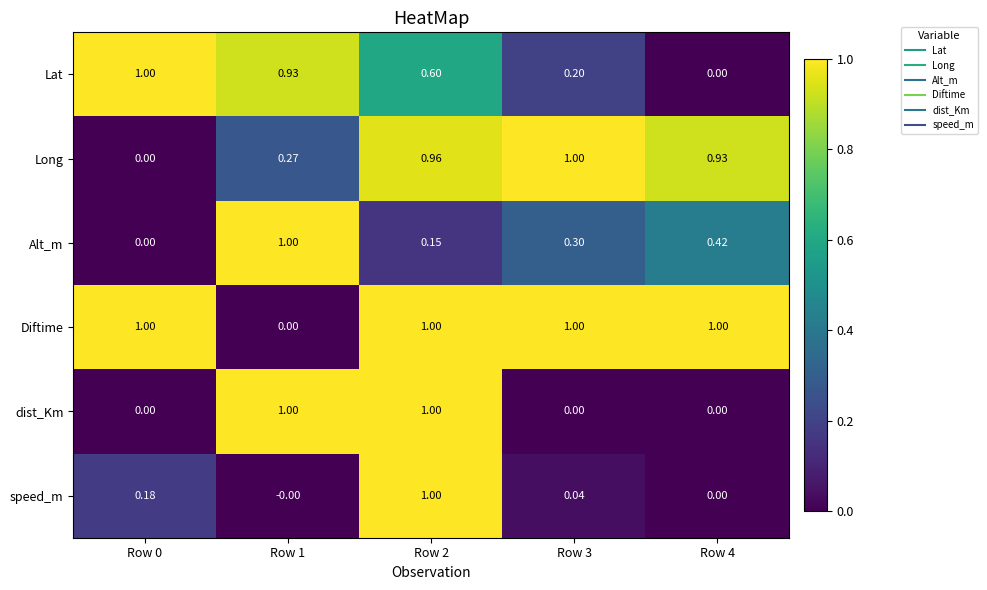

Which series changed the most between Row 3 and Row 4?

Lat